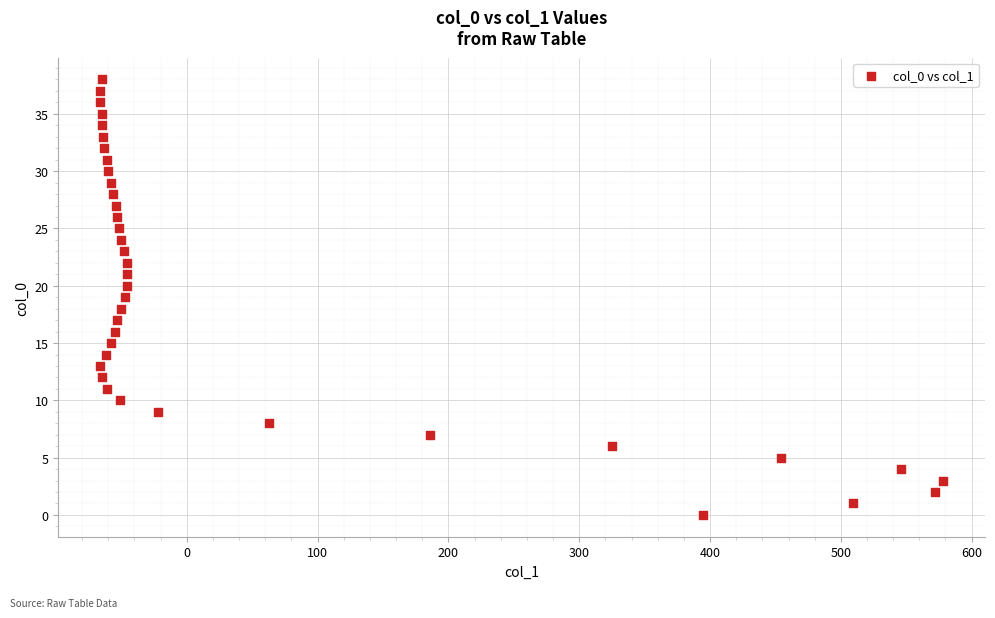

What is the range of X values (max minus min)?

644